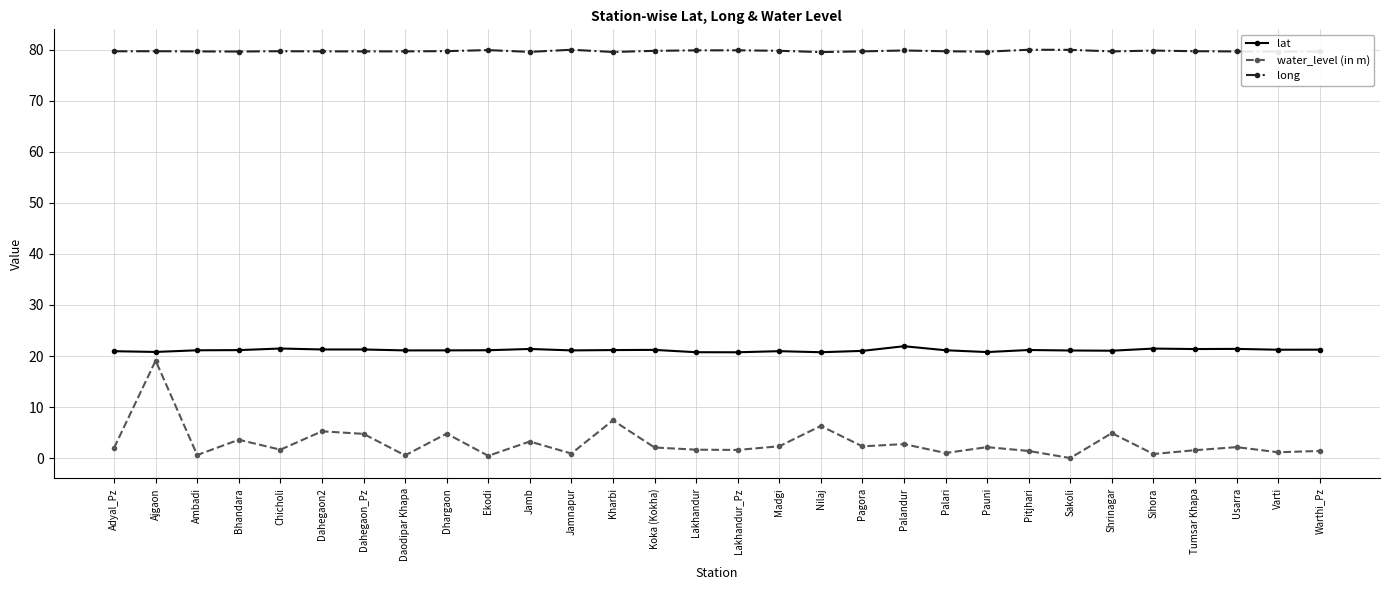

What is the maximum value shown in the chart?

80.0